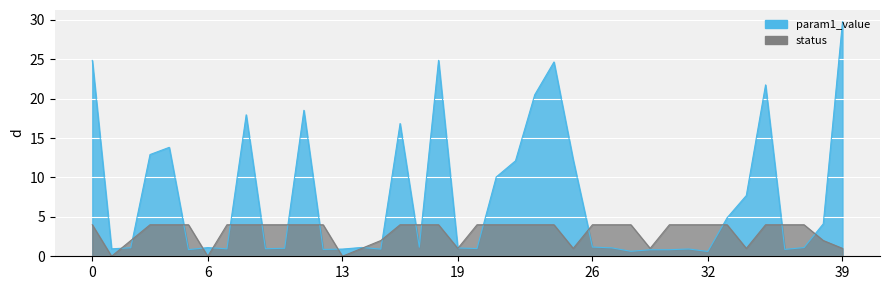

What are all the series names shown in the legend?

param1_value, status